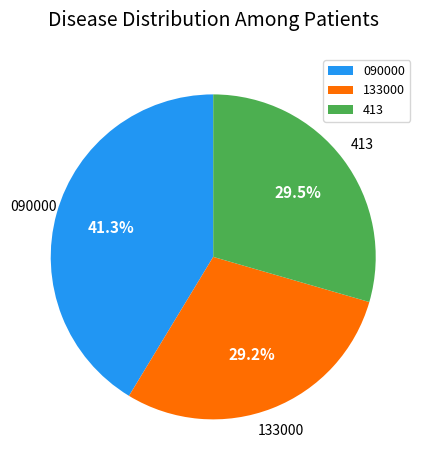

To the nearest percent, what is the combined percentage of 090000 and 413?

71%